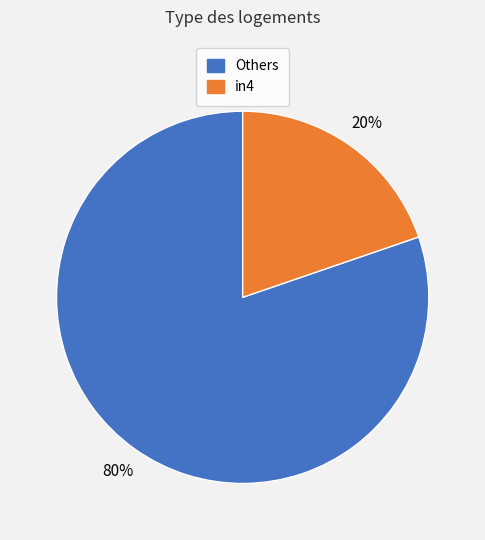

Is there a majority slice in this chart?

Yes